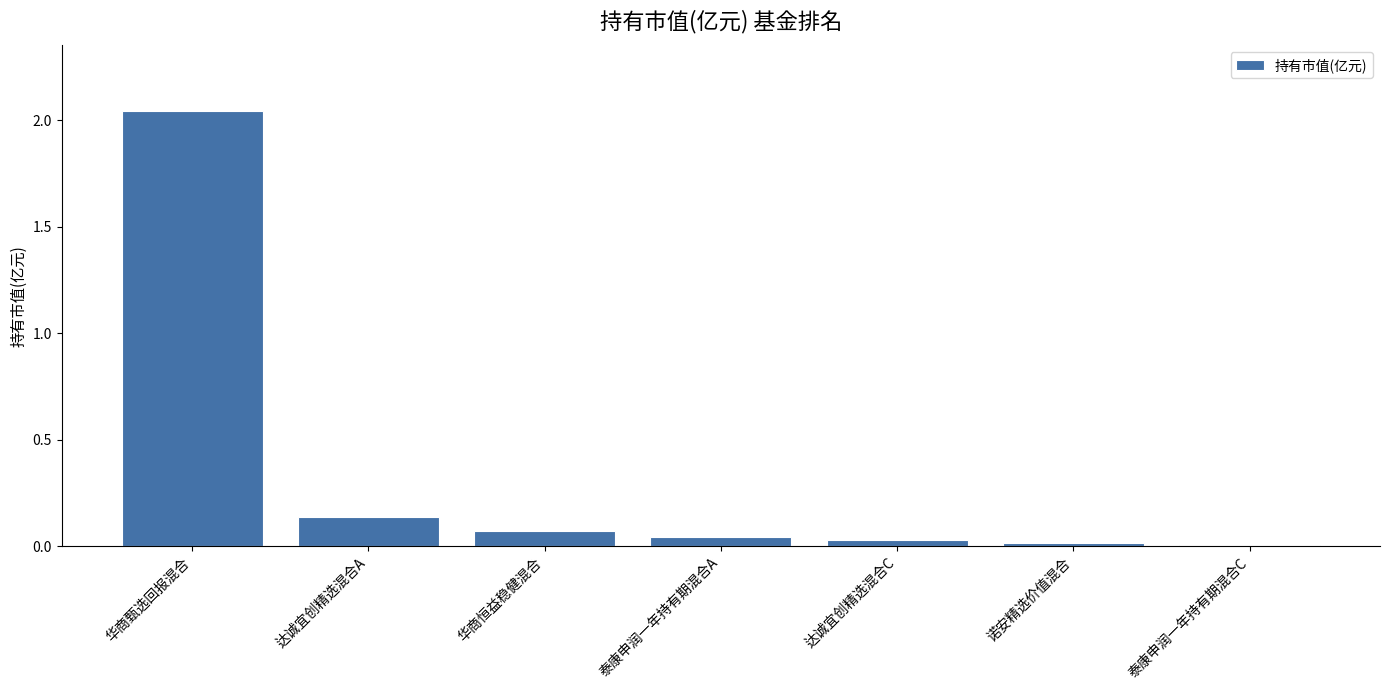

The chart shows a value of 0.0 at 泰康申润一年持有期混合C. True or false?

True